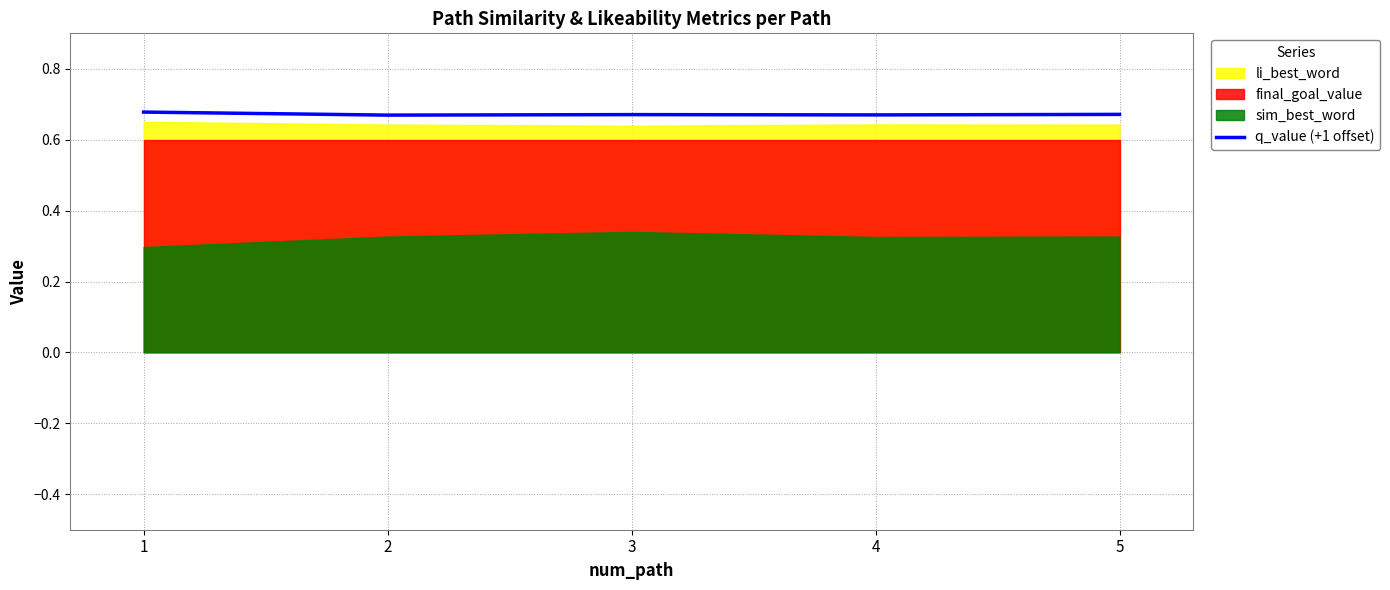

The chart shows a value of 0.7 at 5. True or false?

True